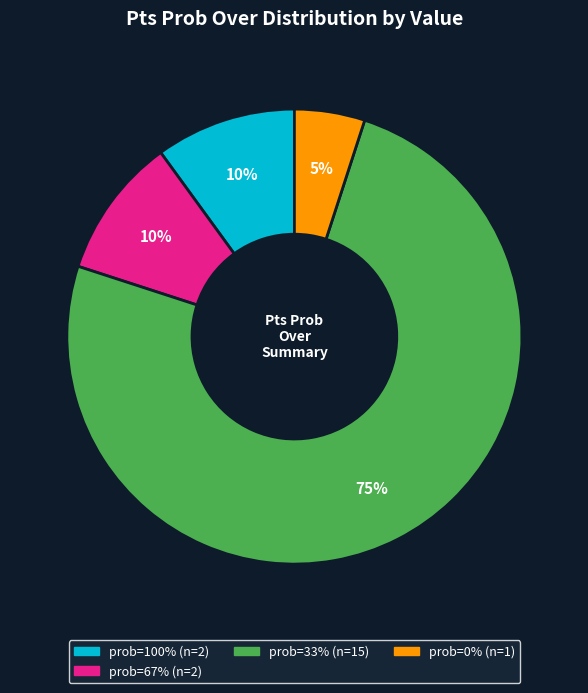

Is there a majority slice in this chart?

Yes